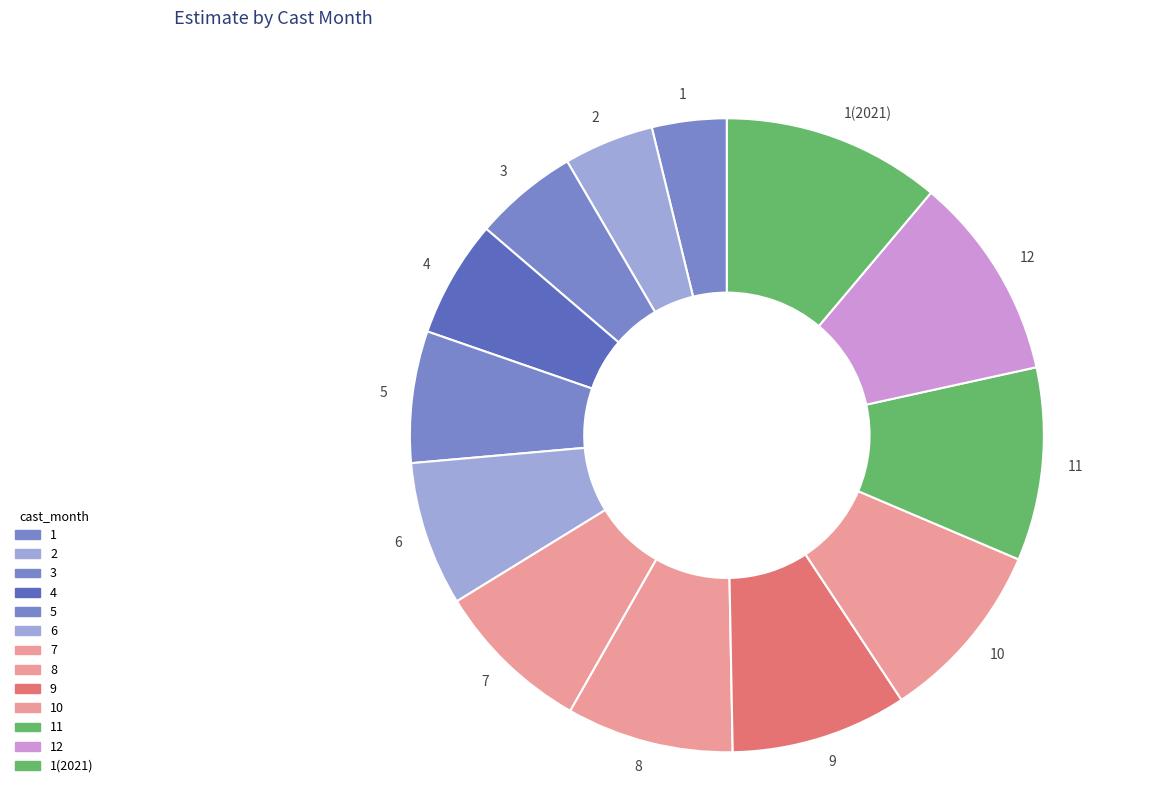

Is the sum of 12 and 7 greater than half?

No